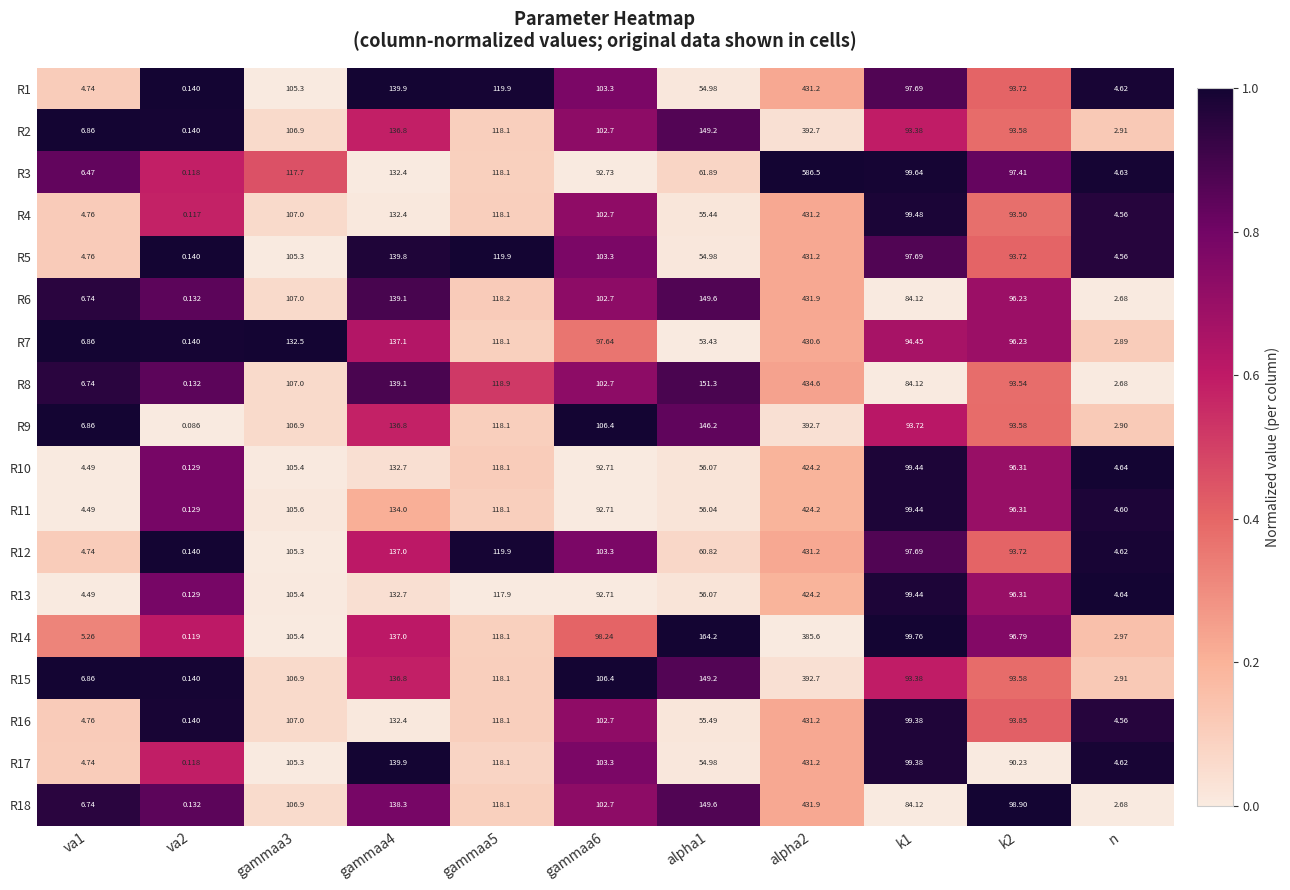

Is the value of R16 at gammaa5 greater than the value of R18 at va2?

Yes